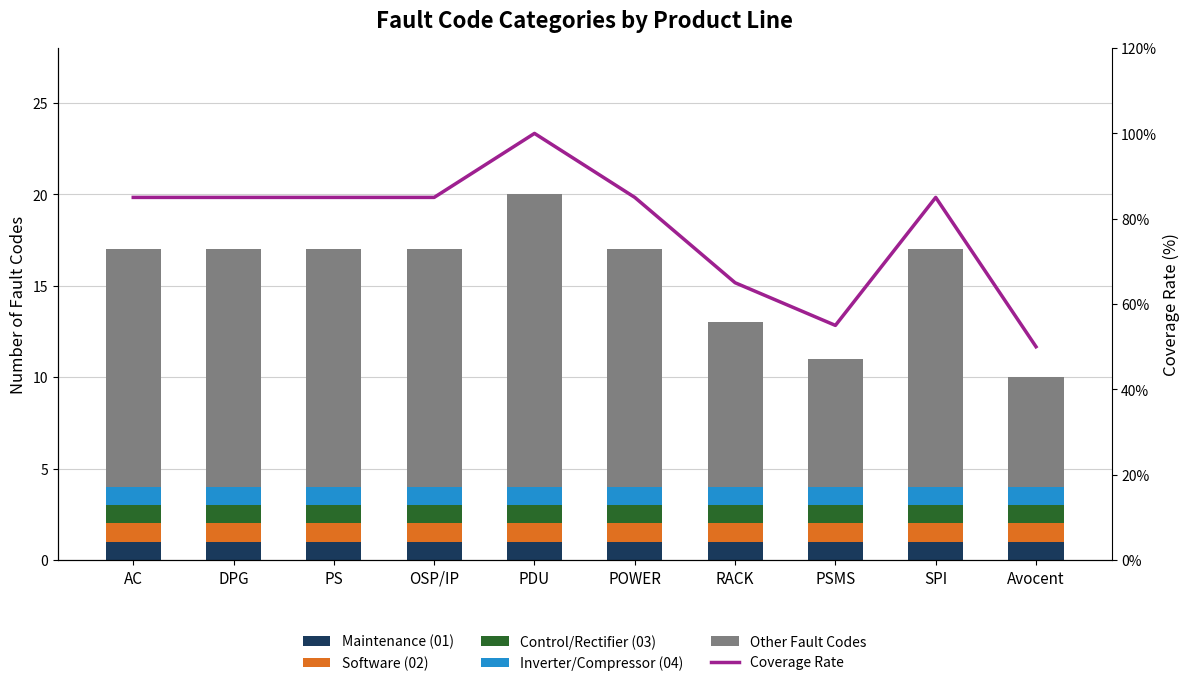

What is the spread (max minus min) of values at Avocent?

49.0